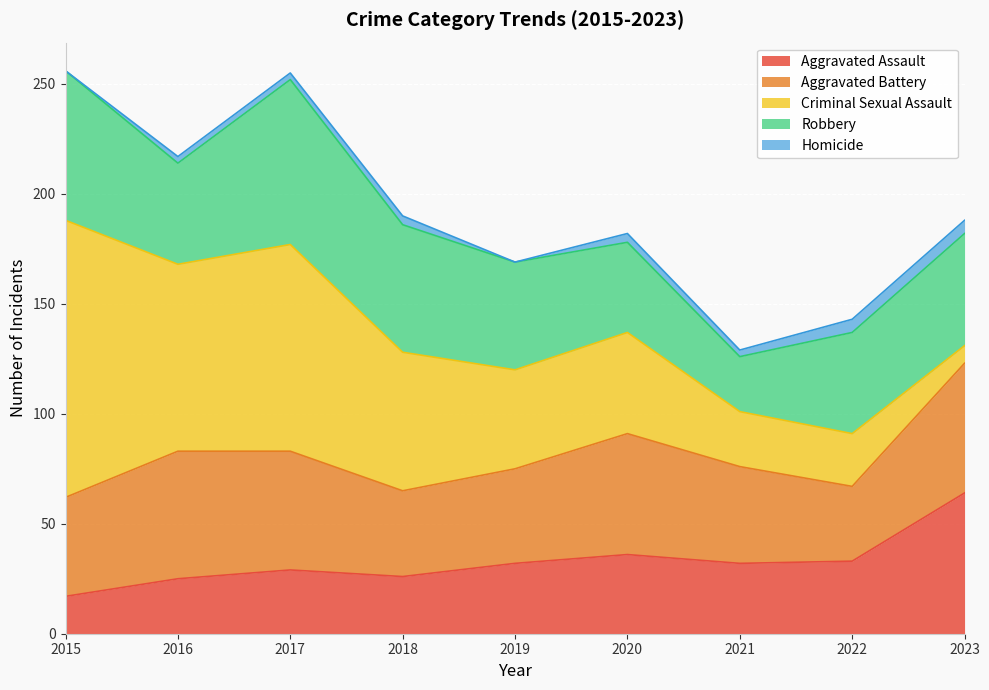

What is the value of the Aggravated Battery point at the 6th from the left?

55